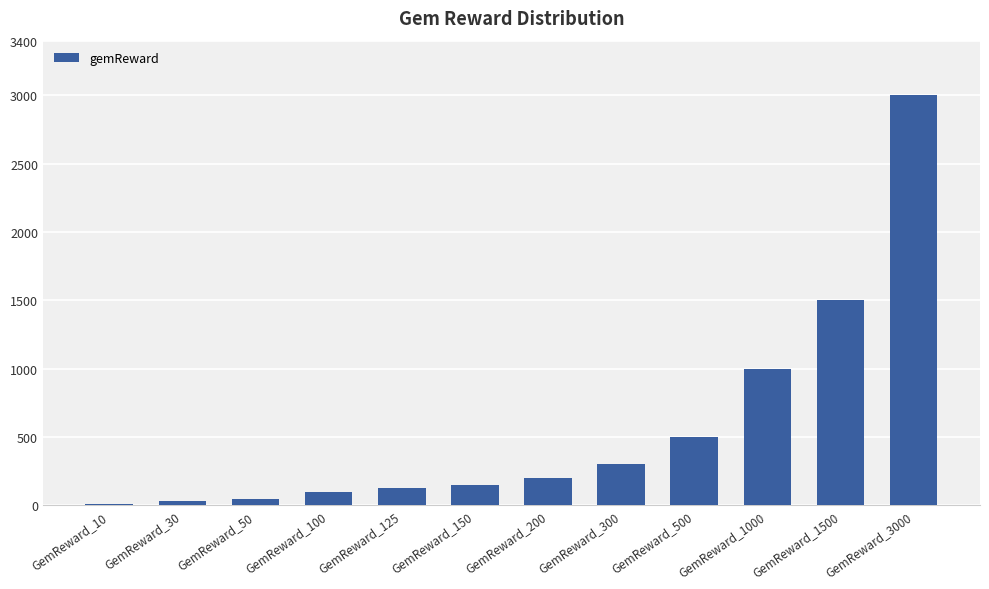

Are the bars horizontal?

No